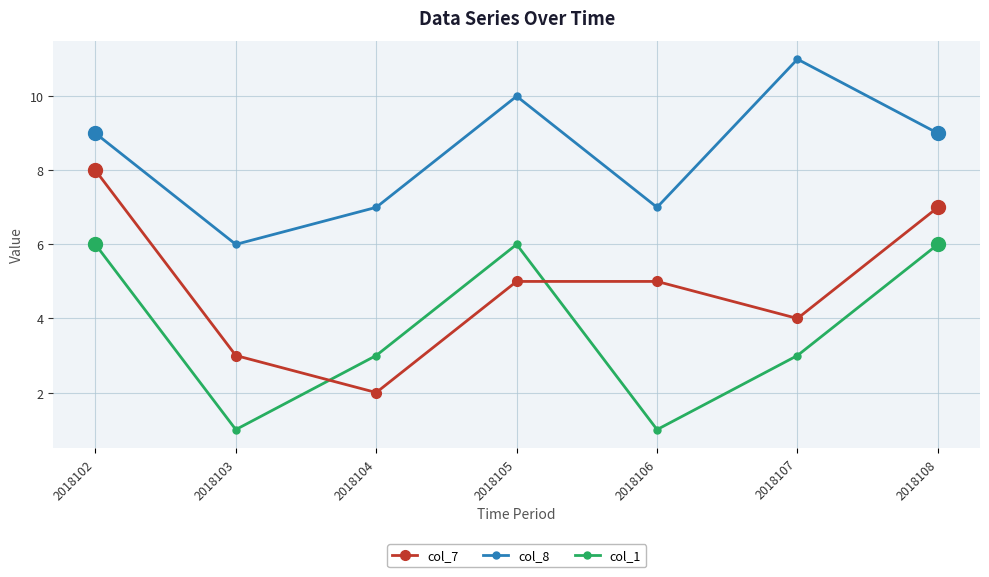

Does the chart display data point markers on the line(s)?

Yes